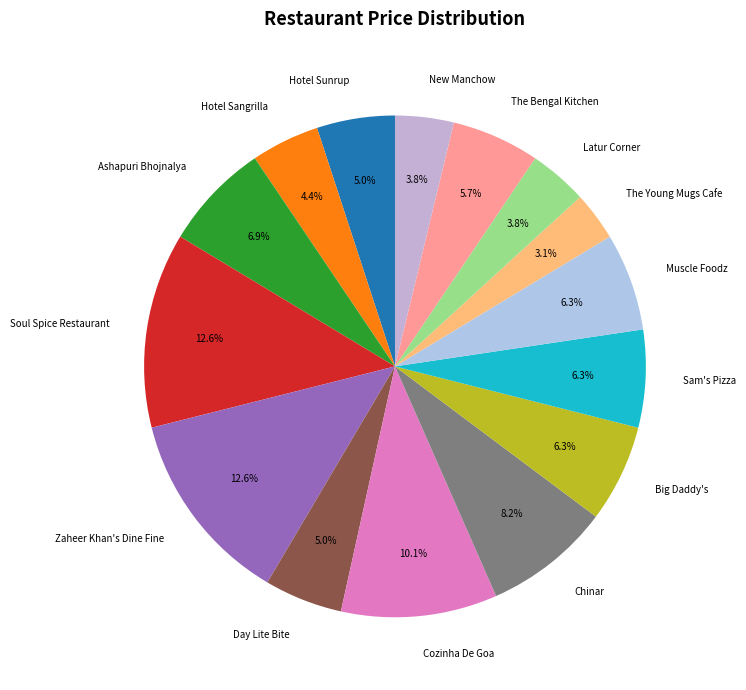

How many segments does this pie chart have?

15